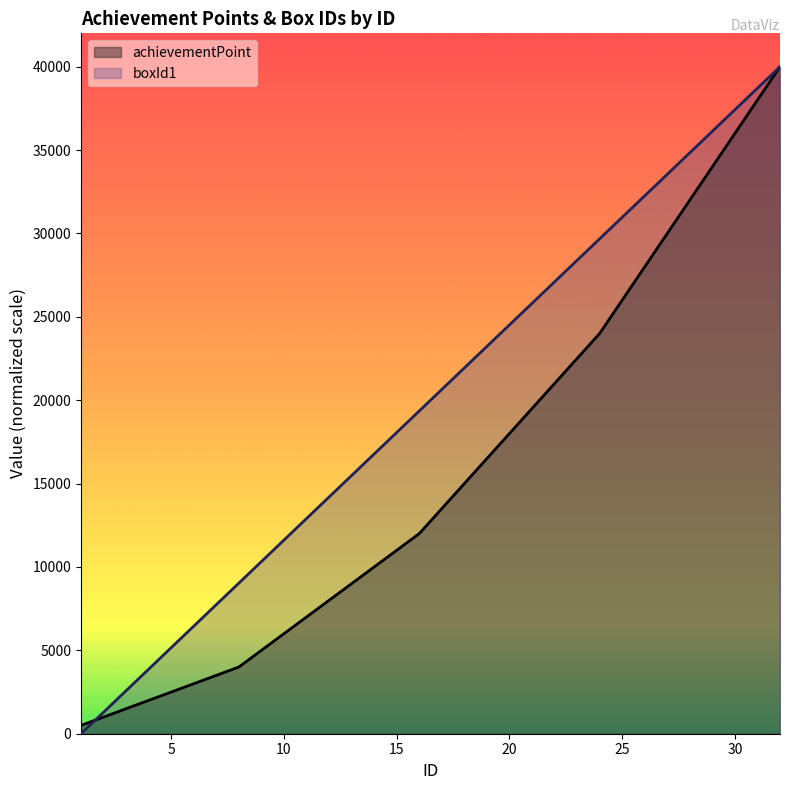

True or false: achievementPoint has a value of 32000.0 at 28.

True